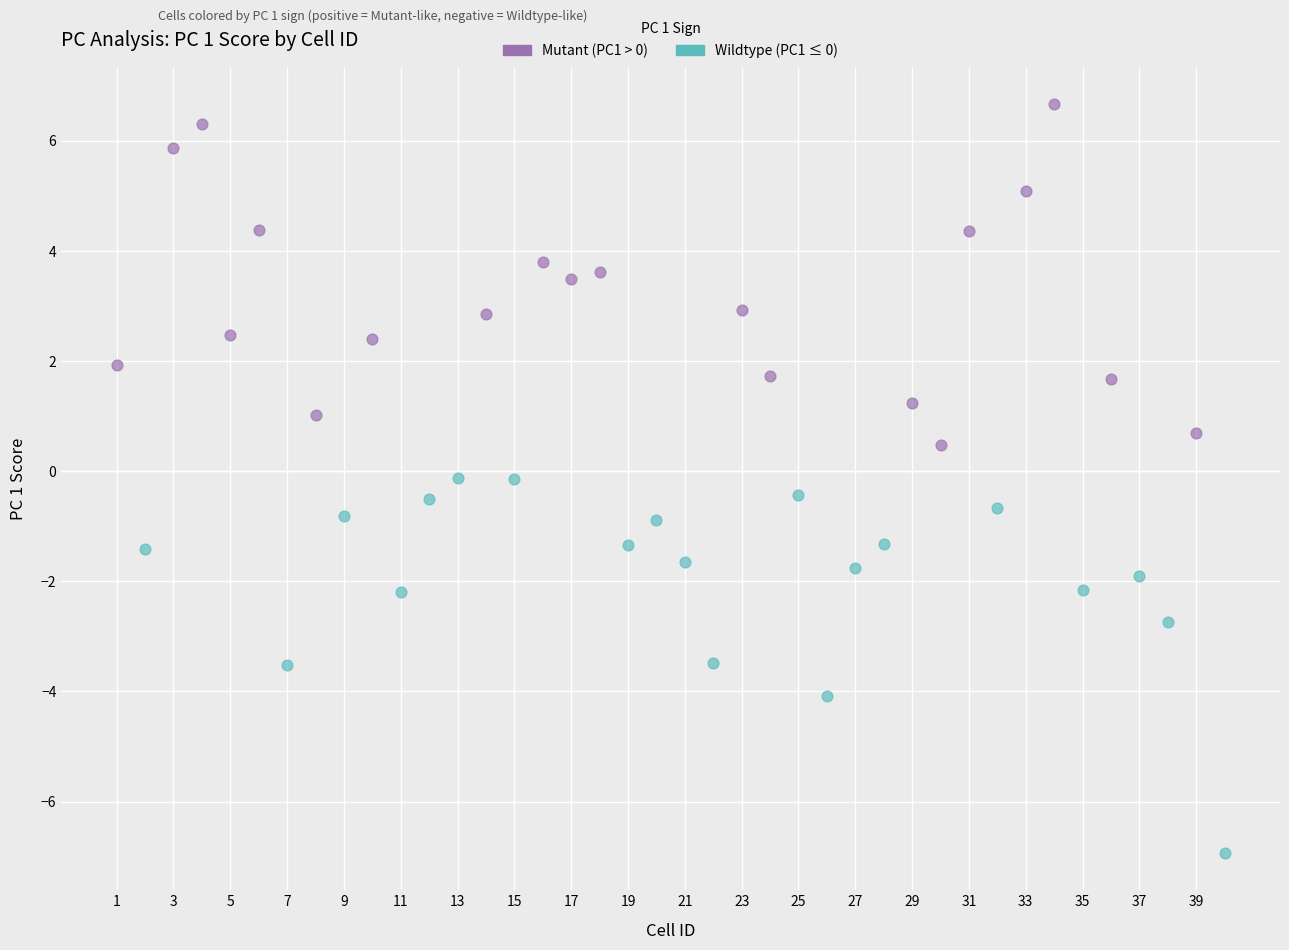

Which series contains the lowest Y value?

Wildtype (PC1 ≤ 0)